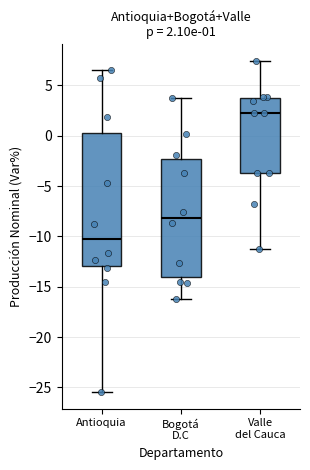

Which box's median line is the highest?

Valle del Cauca